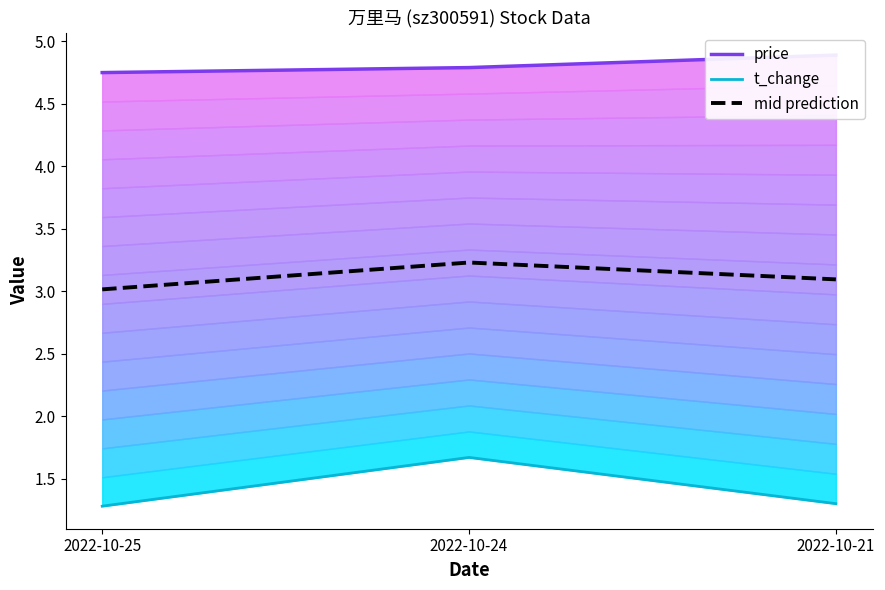

Rank the categories by t_change value from highest to lowest.

2022-10-24, 2022-10-21, 2022-10-25